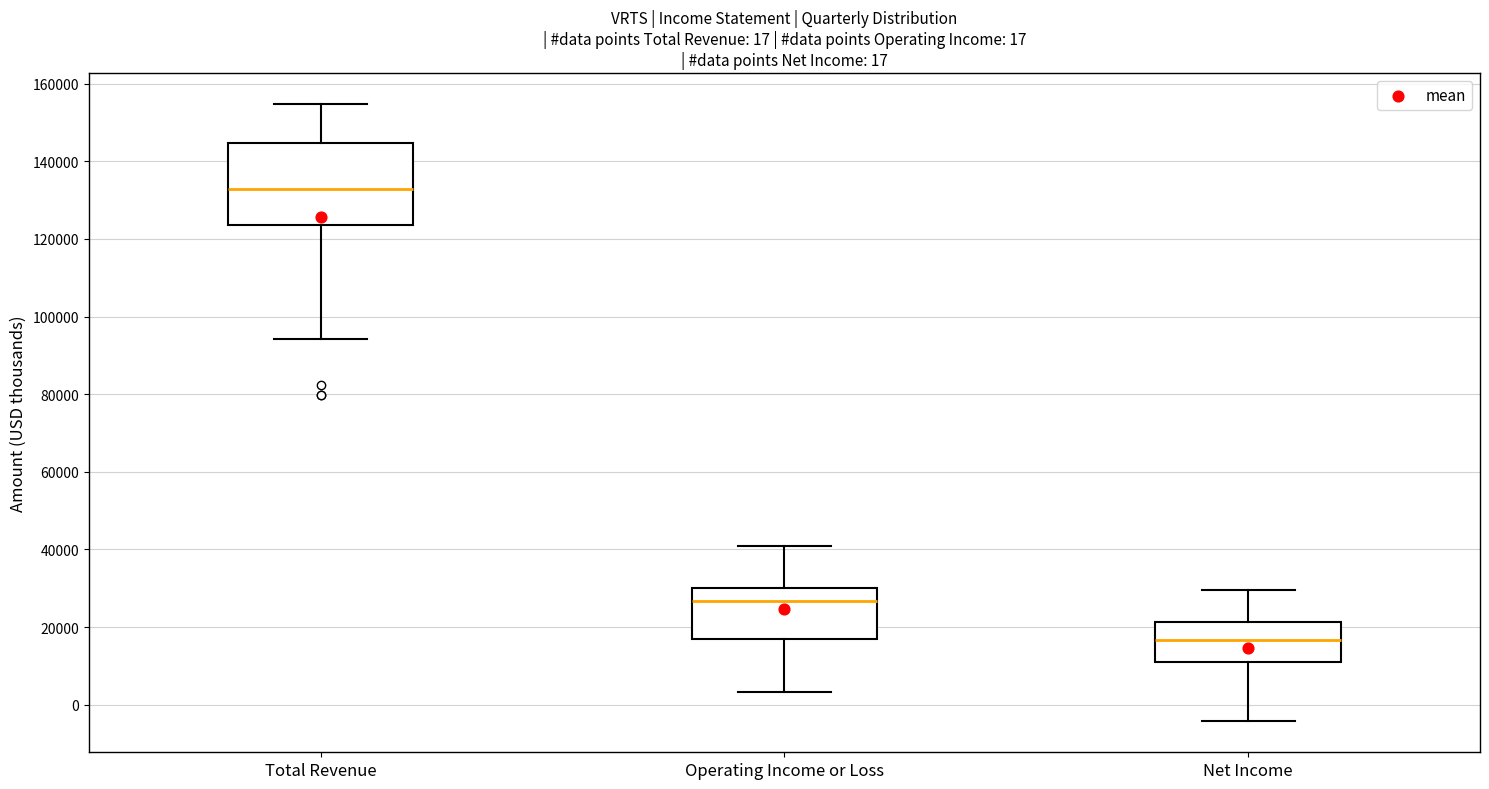

Comparing the boxes themselves (not the whiskers), which one is the tallest?

Total Revenue